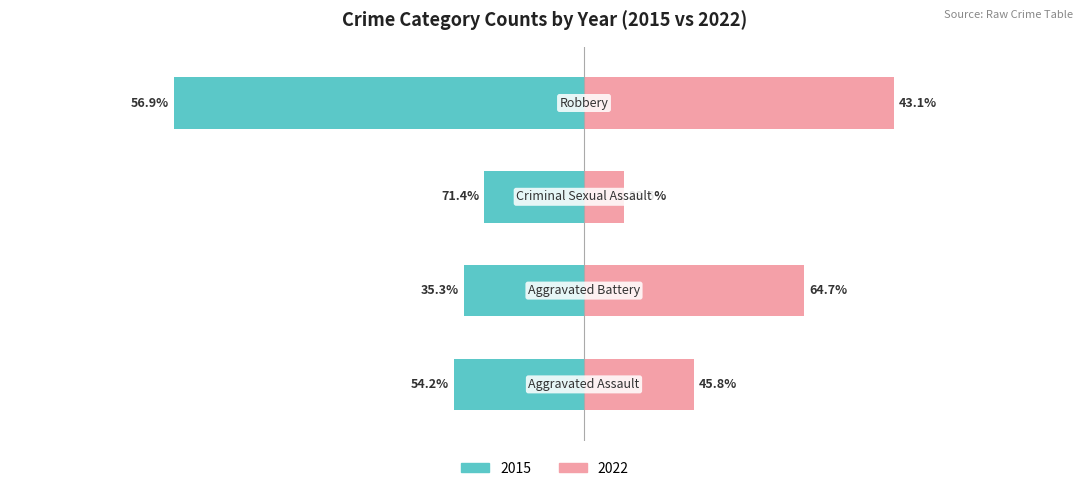

At which label does 2022 reach its peak?

Robbery